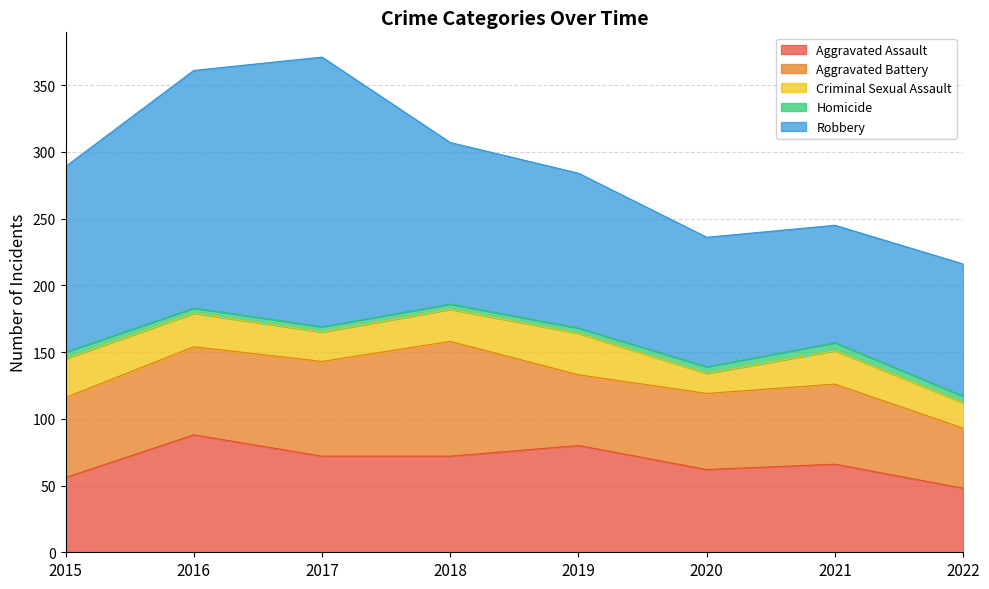

Where does the Robbery series first go above 121?

2015